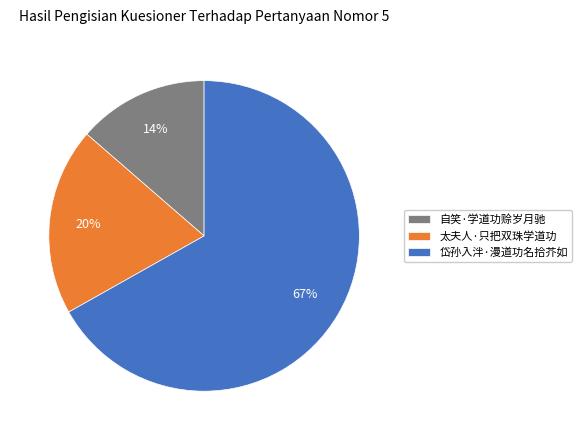

To the nearest percent, what portion does 自笑·学道功赊岁月驰 represent?

14%